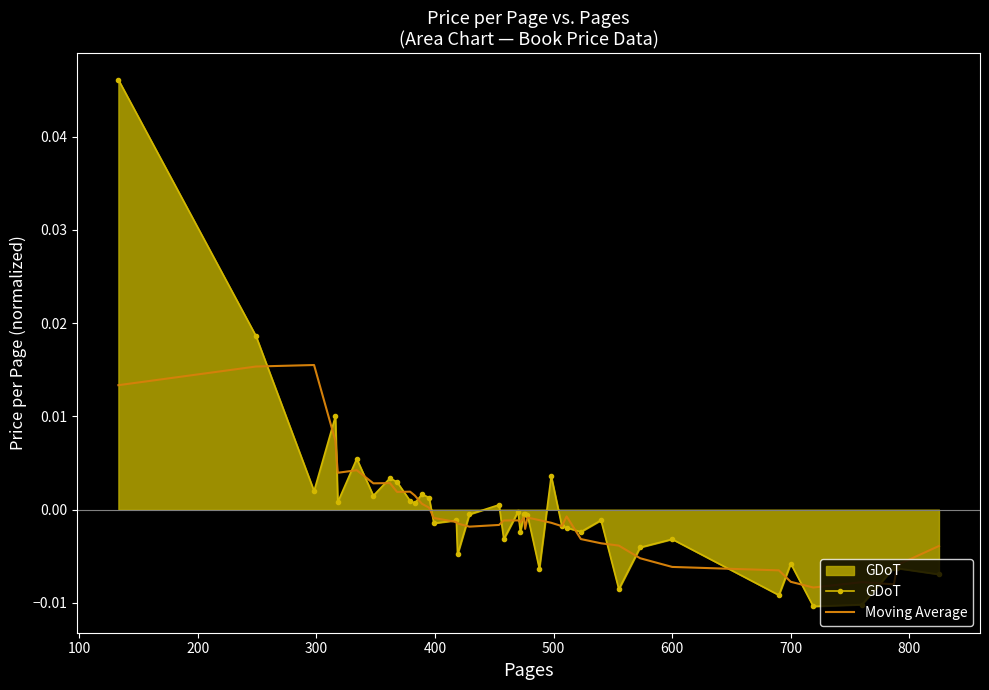

Which series has the widest spread of values?

GDoT